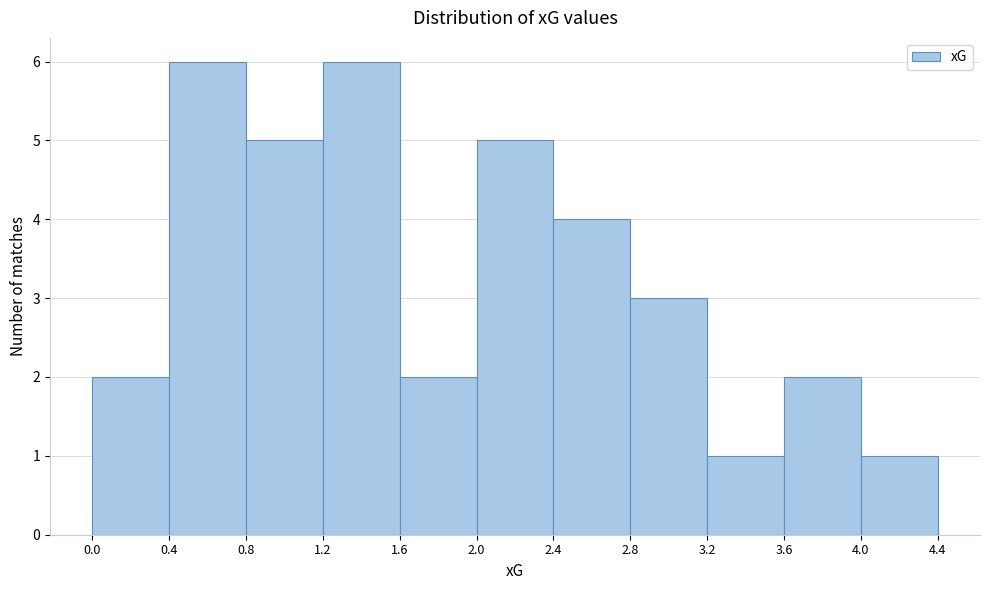

Reading left to right, list every bar in this chart as the range it spans on the x-axis followed by its height. The values are not printed on the chart, so give them approximately, as read against the axis.

0.0 to 0.4: 2
0.4 to 0.8: 6
0.8 to 1.2: 5
1.2 to 1.6: 6
1.6 to 2.0: 2
2.0 to 2.4: 5
2.4 to 2.8: 4
2.8 to 3.2: 3
3.2 to 3.6: 1
3.6 to 4.0: 2
4.0 to 4.4: 1